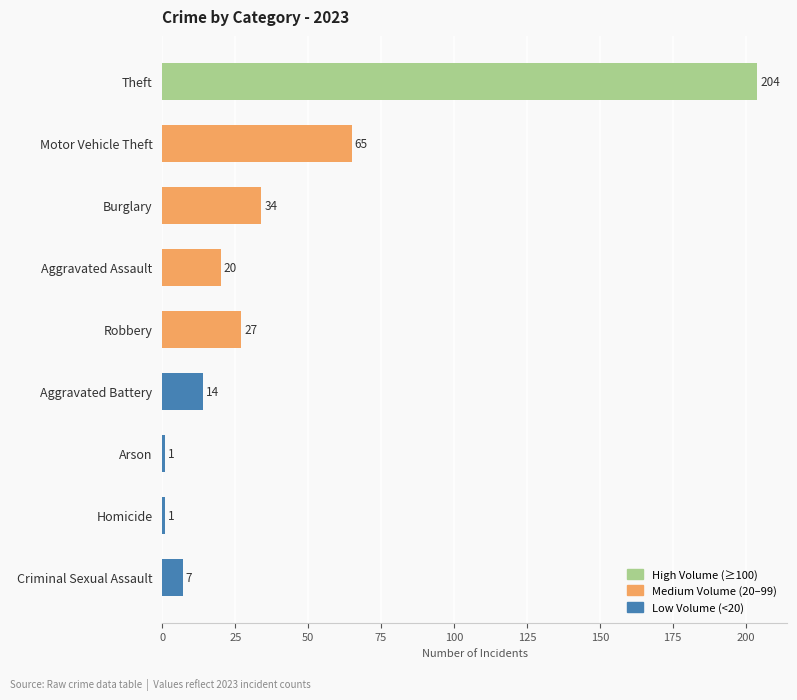

What is the greatest value displayed?

204